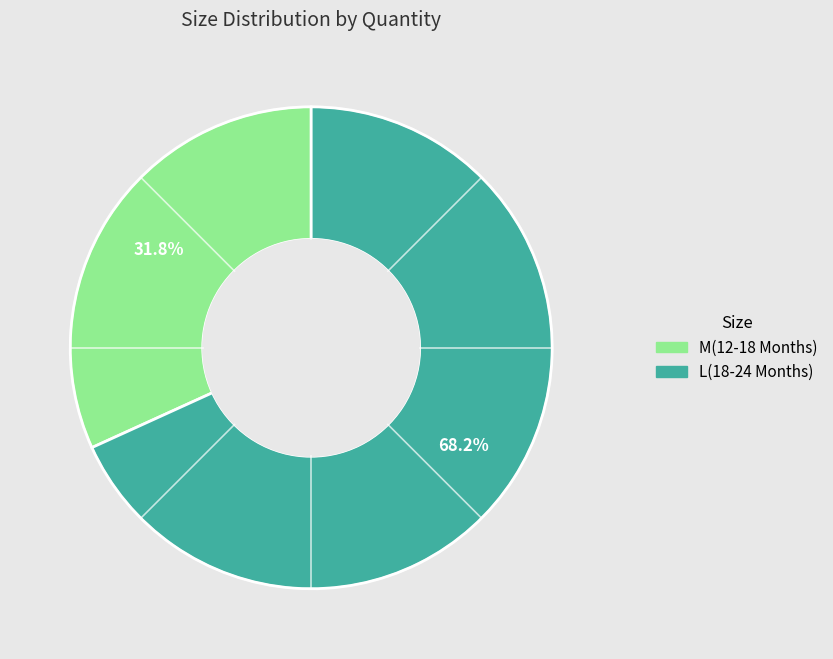

What percentage is the L(18-24 Months) slice, to the nearest percent?

68%